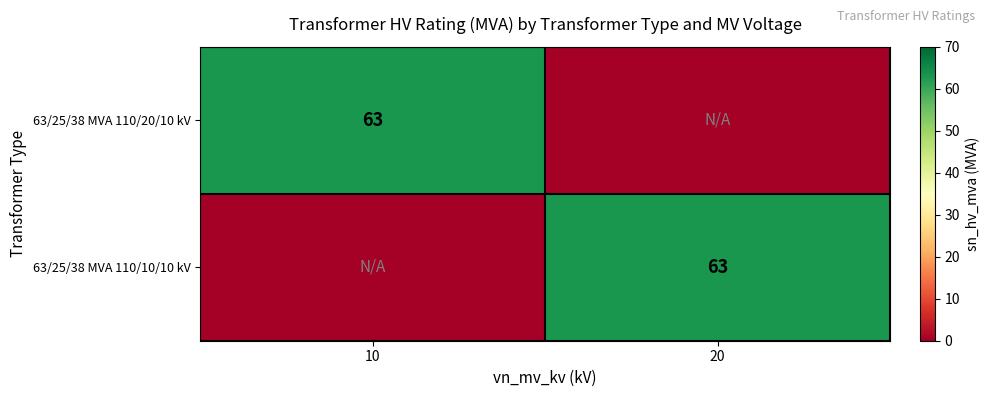

The 63/25/38 MVA 110/20/10 kV series shows 44 at 10. True or false?

False